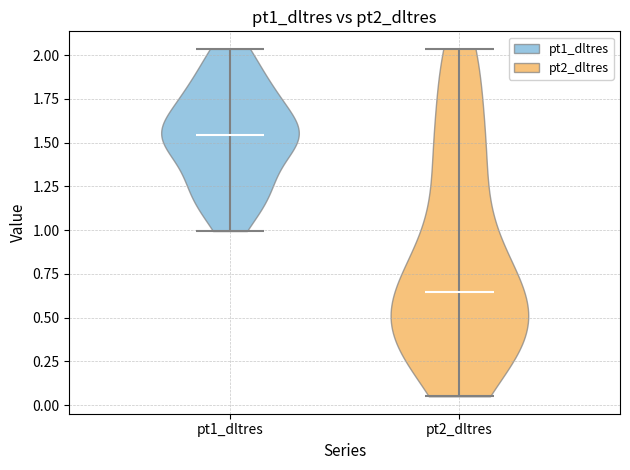

Reading left to right, read every violin against the y-axis: where its median line is, and the lowest and highest points it reaches. The values are not printed on the chart, so give them approximately, as read against the axis.

pt1_dltres: median line 1.55, lowest point 1.00, highest point 2.05
pt2_dltres: median line 0.65, lowest point 0.05, highest point 2.05